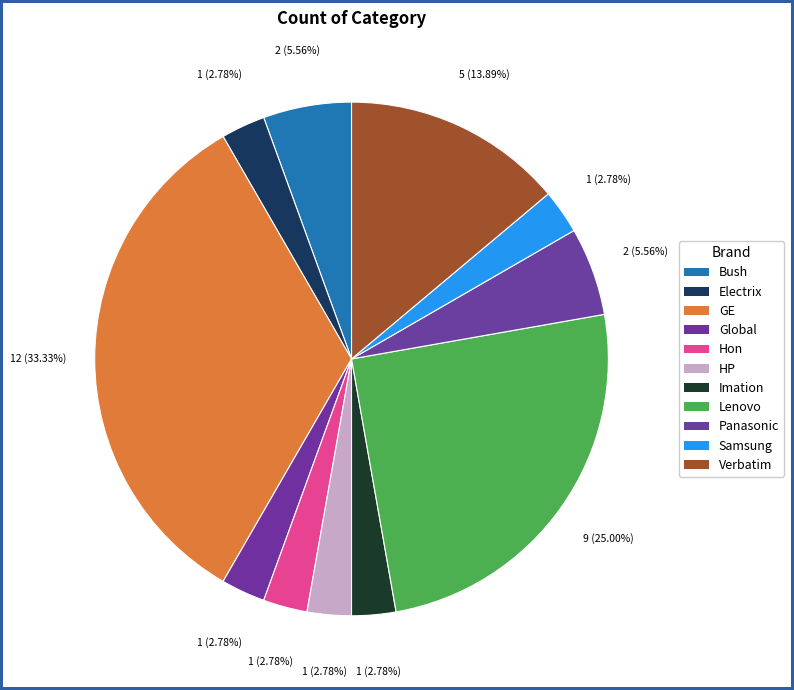

Is Global the majority of the pie?

No